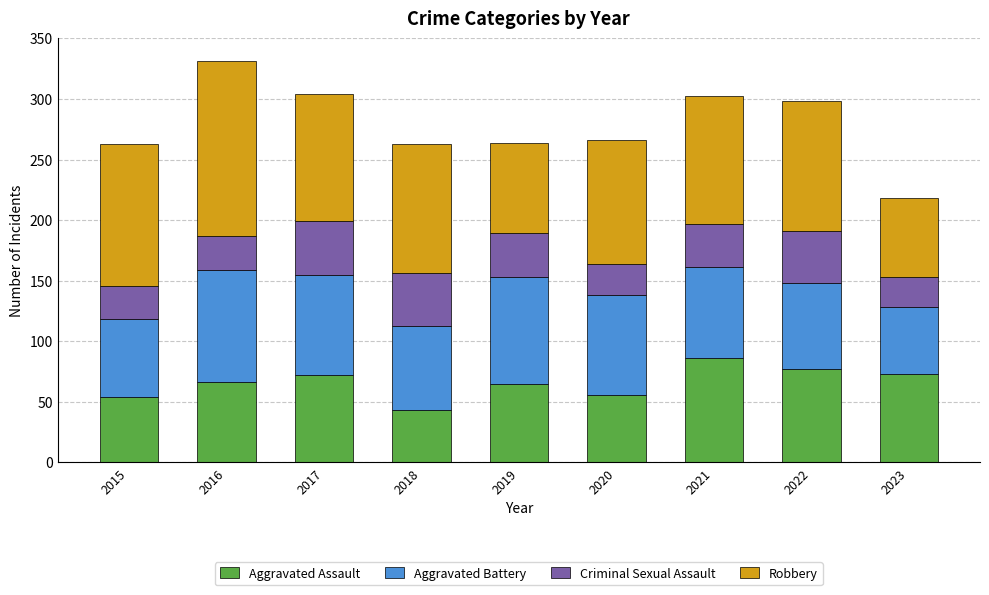

What is the total value across all series at 2022?

298